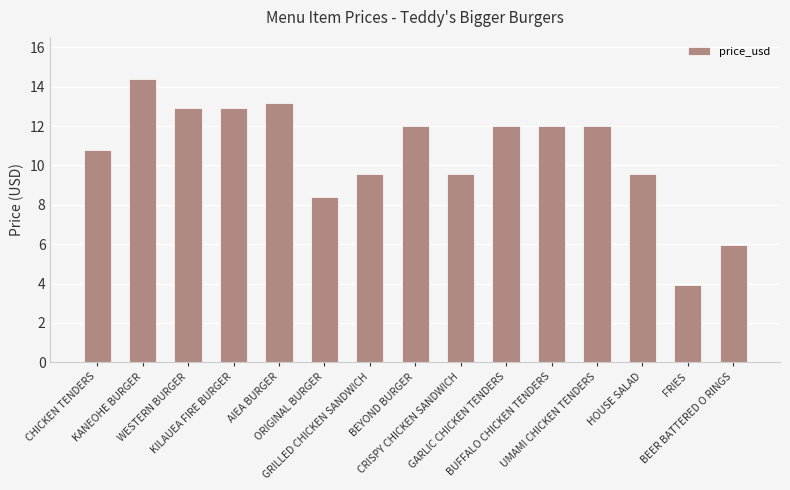

The value at BEER BATTERED O RINGS is 6.0. True or false?

True